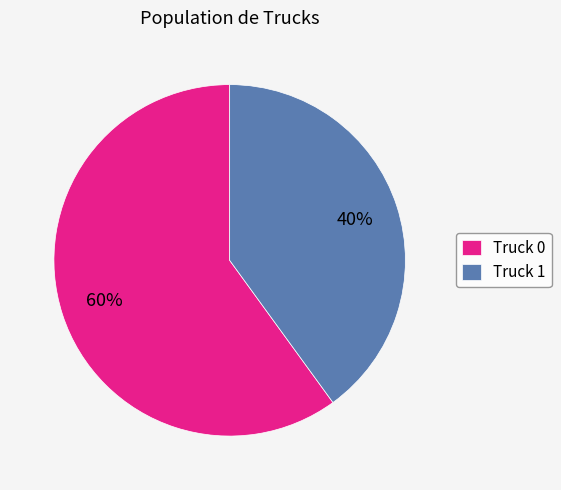

How many slices are in this pie chart?

2